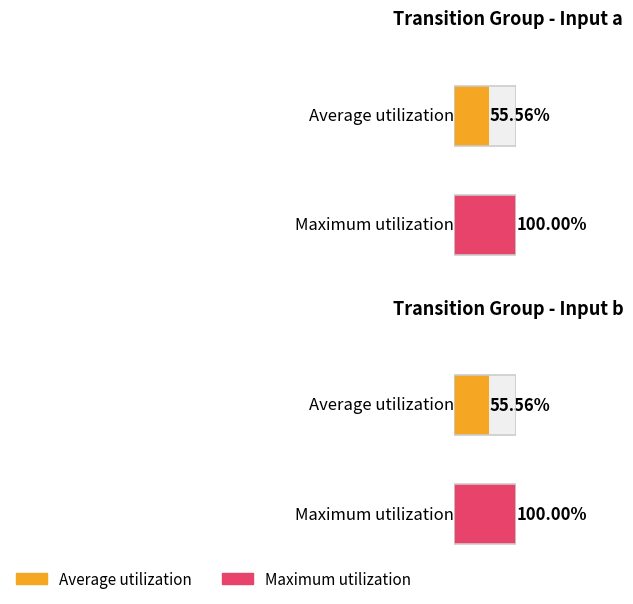

Rank the series by their maximum value, from lowest to highest.

Average utilization, Maximum utilization